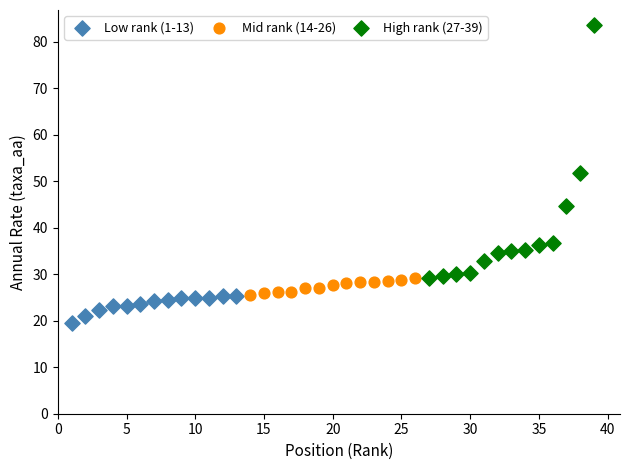

Which series reaches the minimum Y coordinate?

Low rank (1-13)